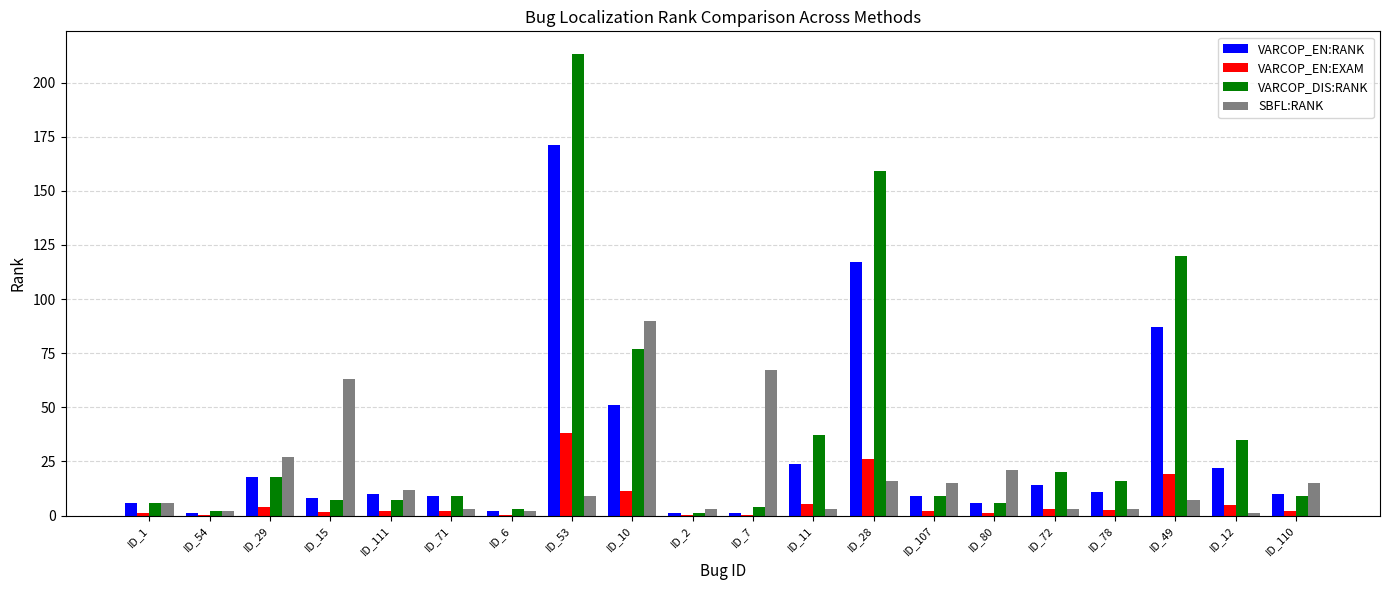

At which category is the sum across all series the highest?

ID_53